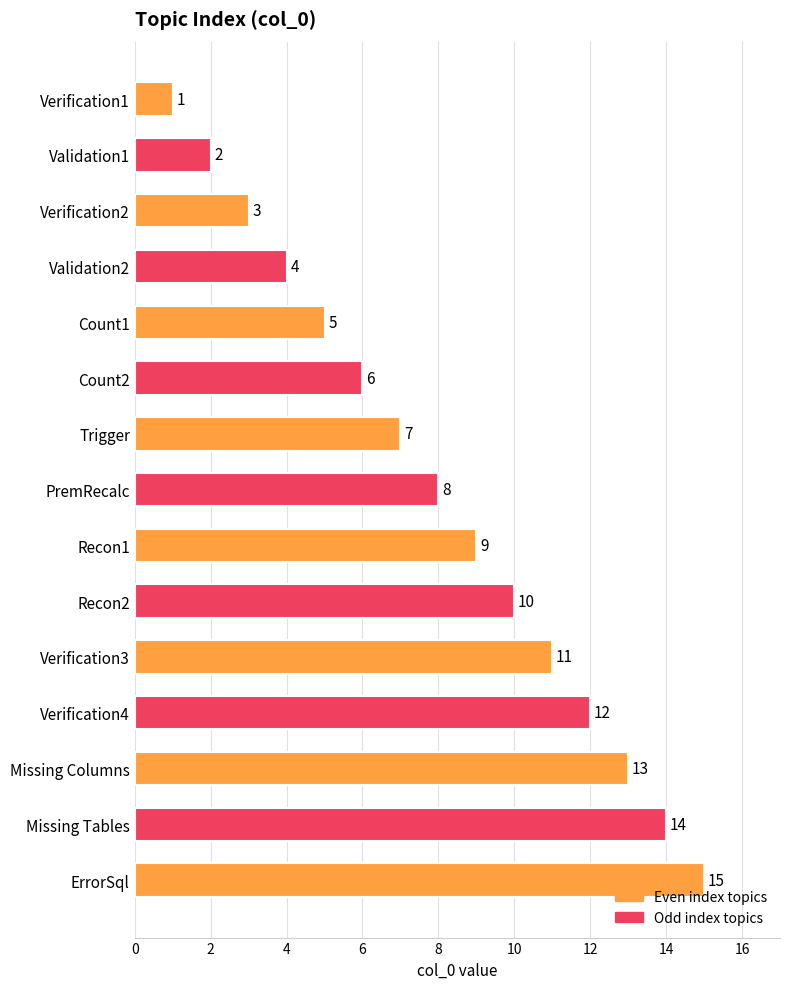

What is the difference between the maximum and second lowest values?

13